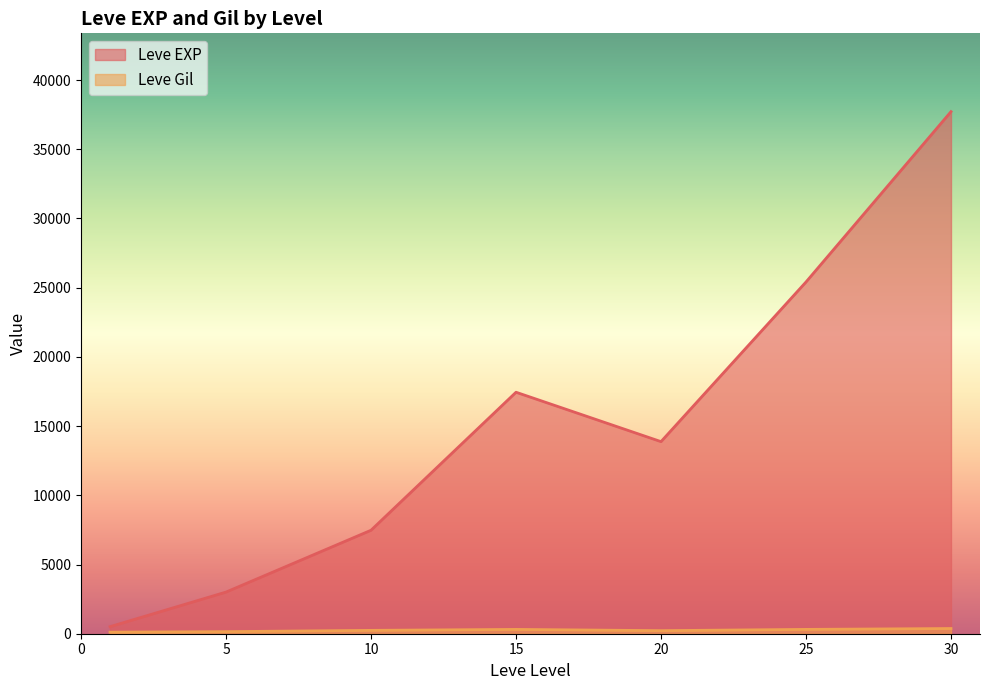

At which category is the sum across all series the highest?

30